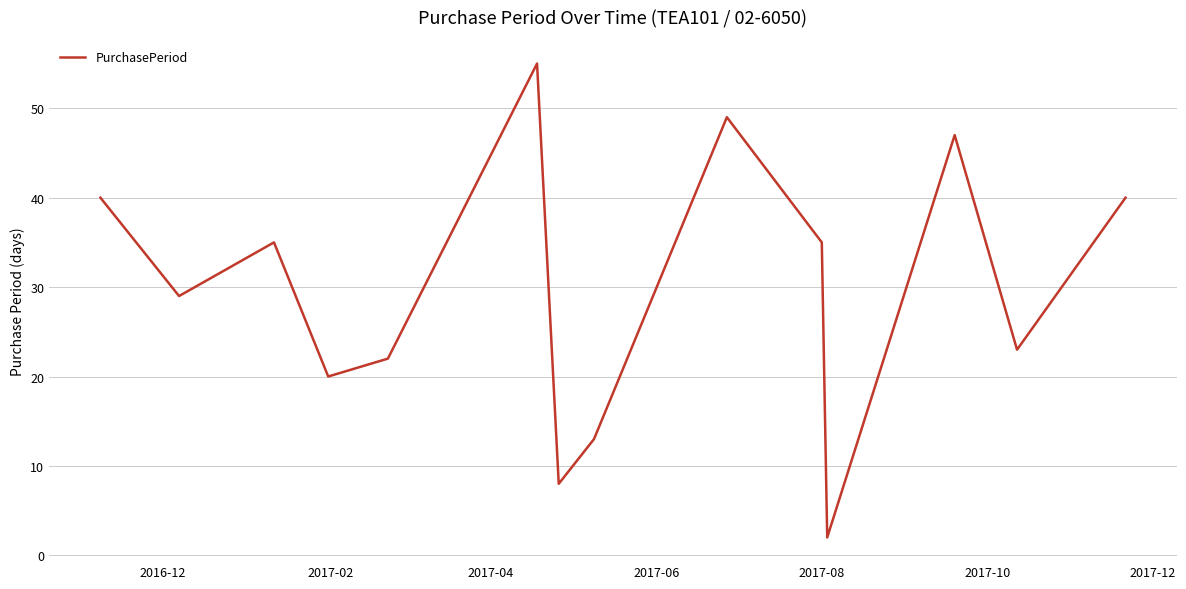

What is the greatest value displayed?

55